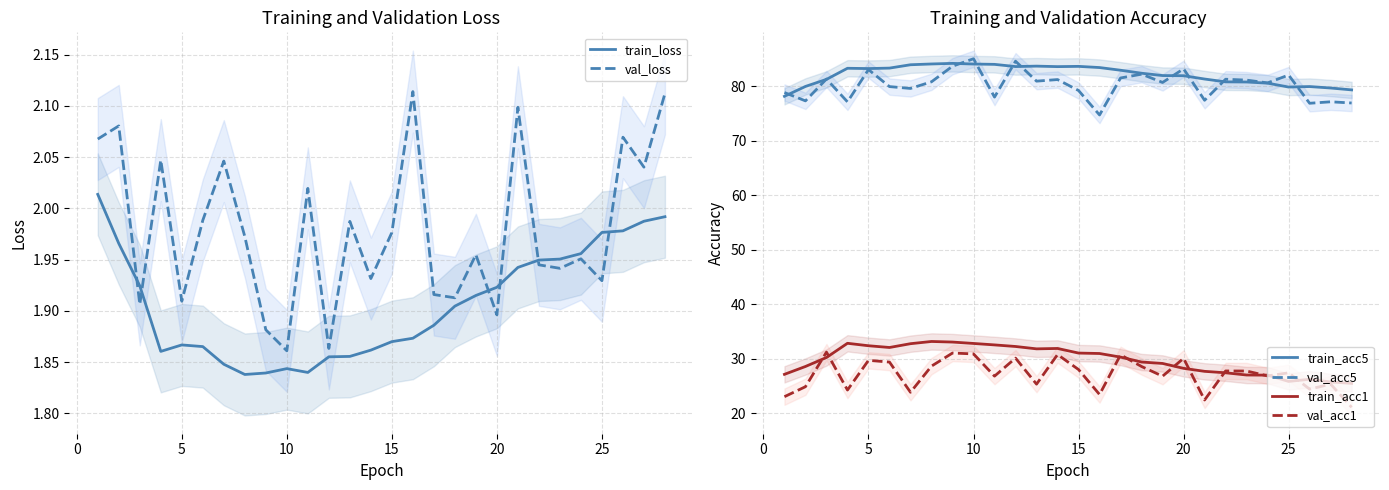

What is the minimum value for val_acc1?

21.1